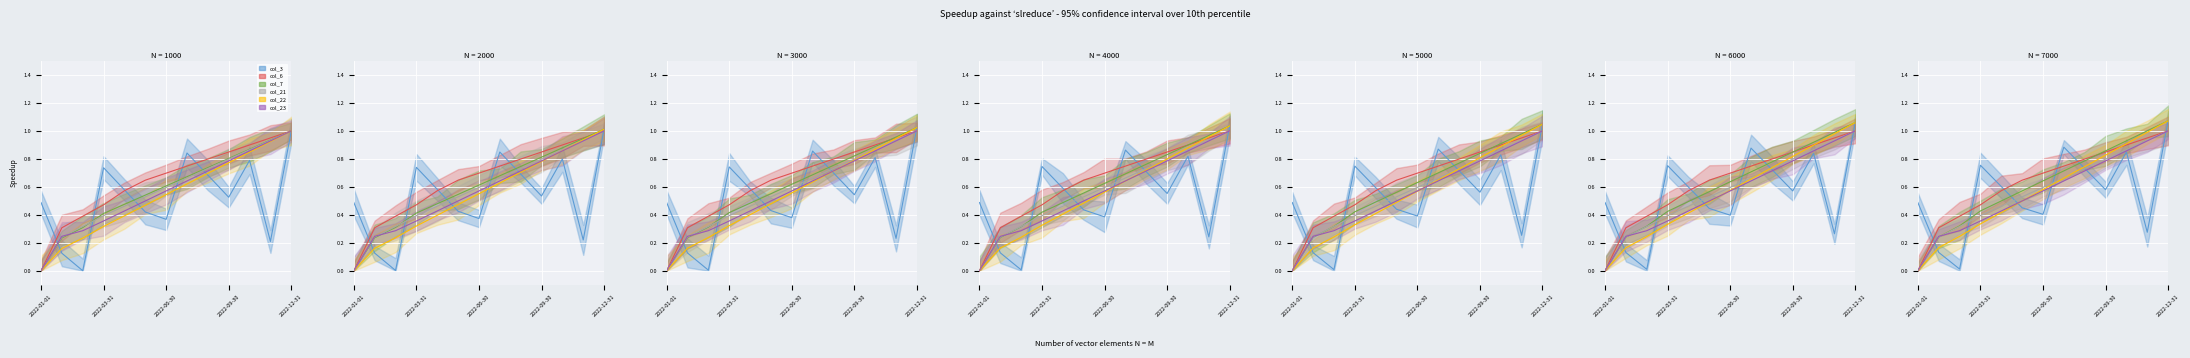

What is the maximum value for col_3?

1.0